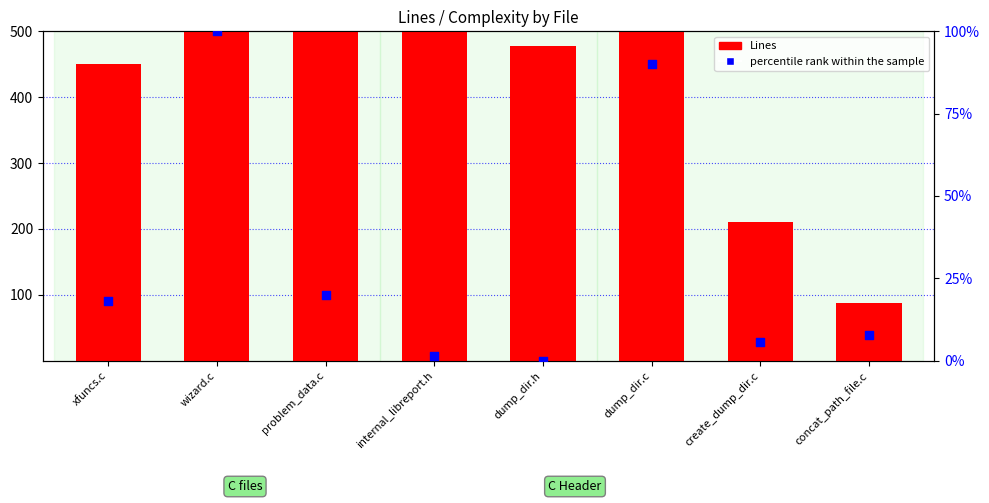

At which category is the sum across all series the highest?

wizard.c